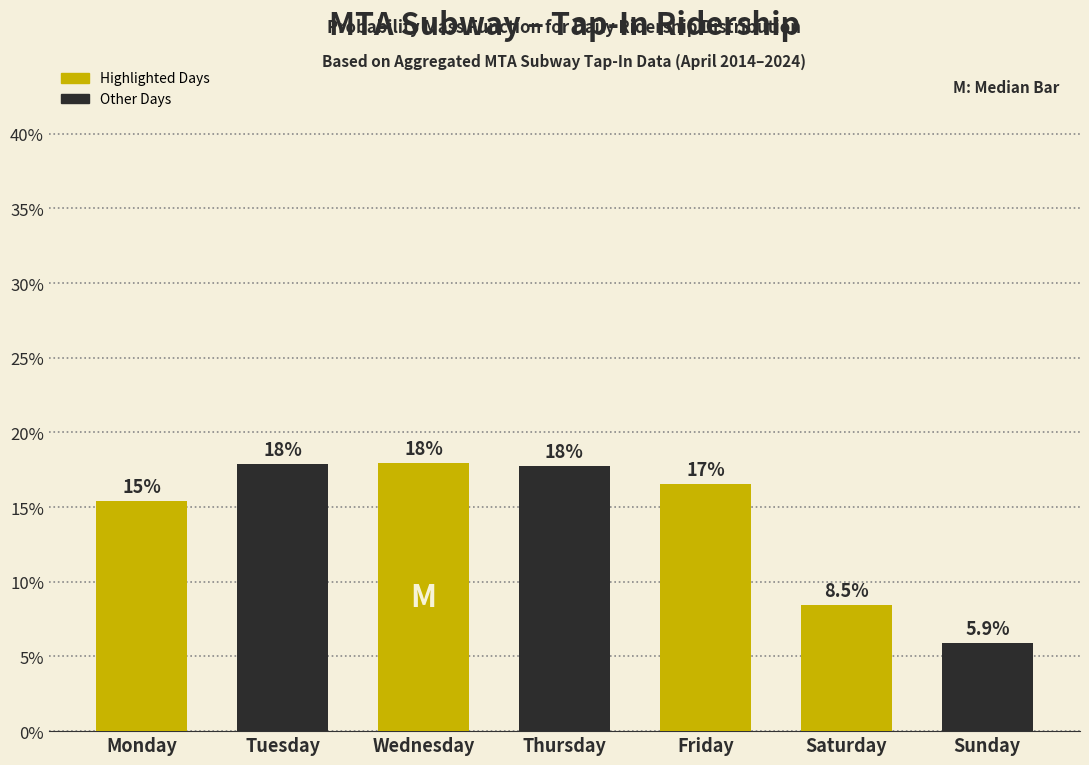

Reading left to right, extract all data points from this chart.

15.4	17.9	18.0	17.8	16.6	8.5	5.9